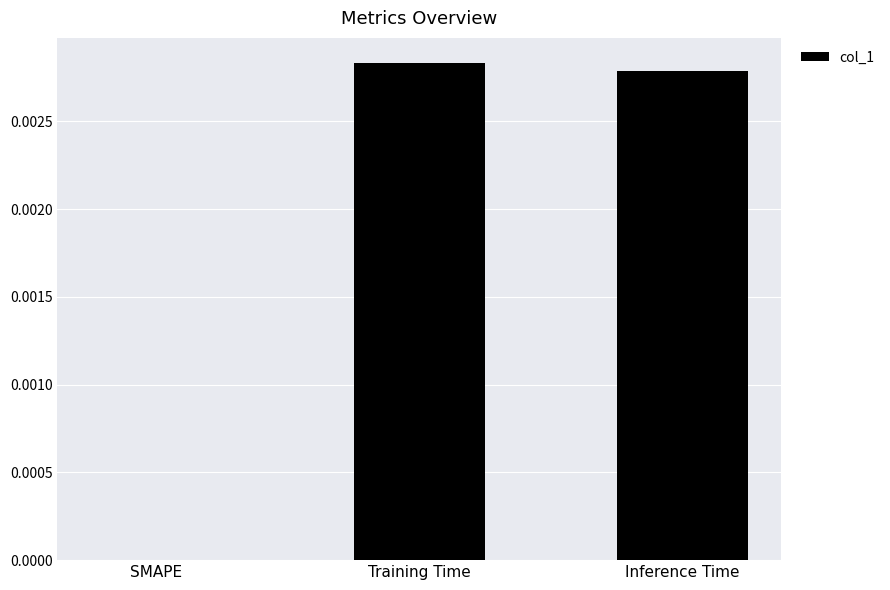

Is it true that the value at Inference Time is 0.0?

True